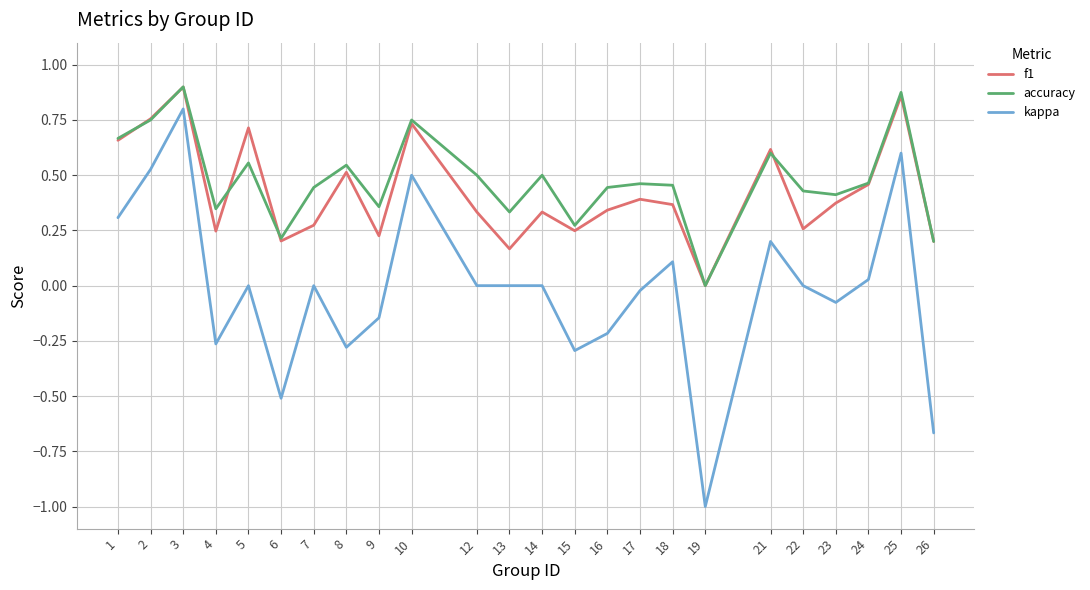

At which category does f1 reach its first local peak?

3